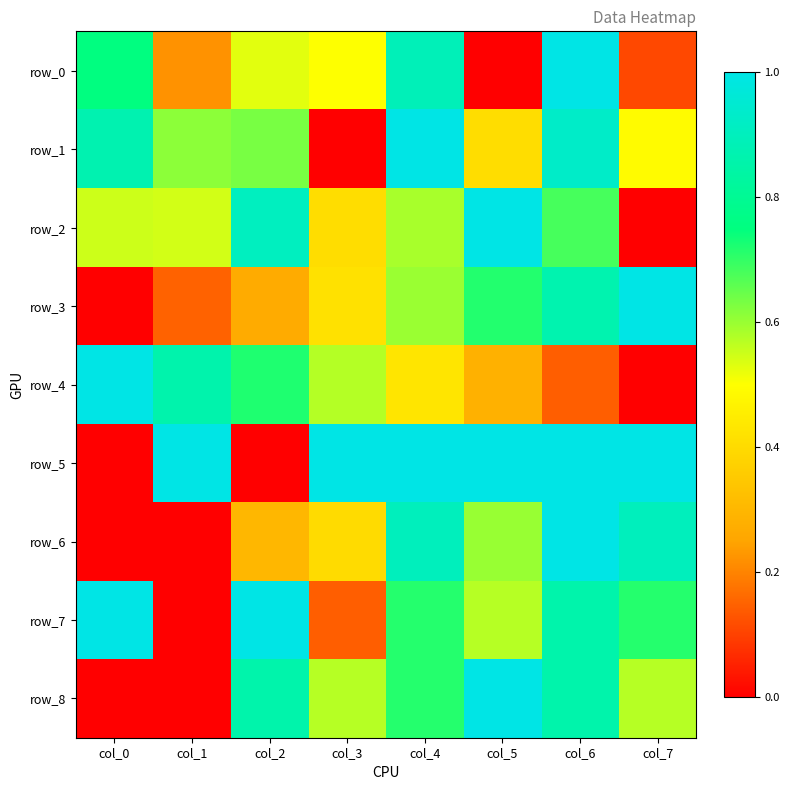

At which category is the sum across all series the highest?

col_6